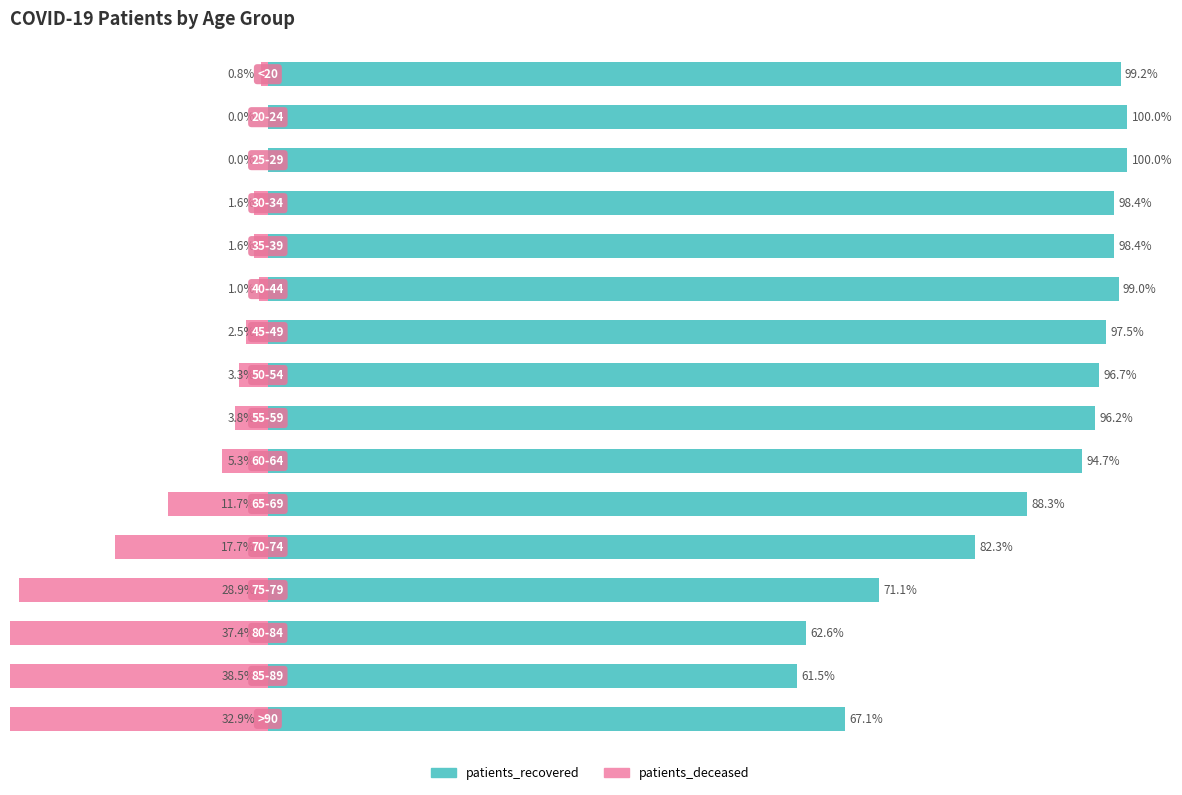

What is the average value of the patients_deceased series?

-11.7